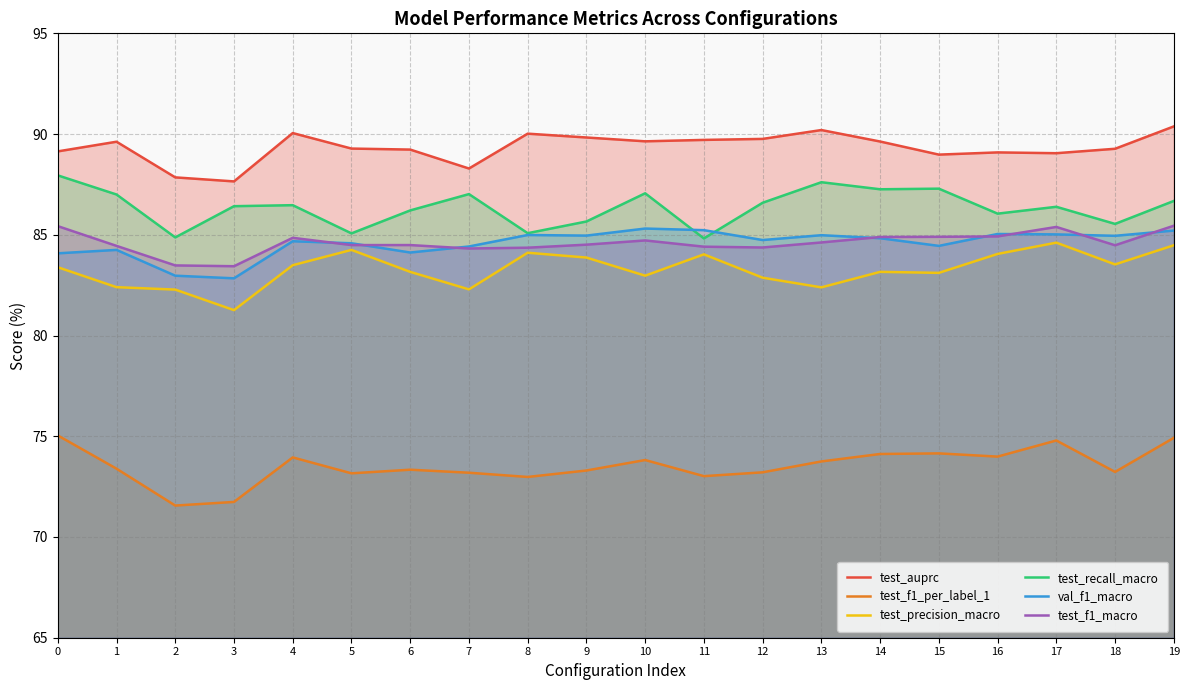

List the series in order of their peak value, lowest first.

test_f1_per_label_1, test_precision_macro, val_f1_macro, test_f1_macro, test_recall_macro, test_auprc